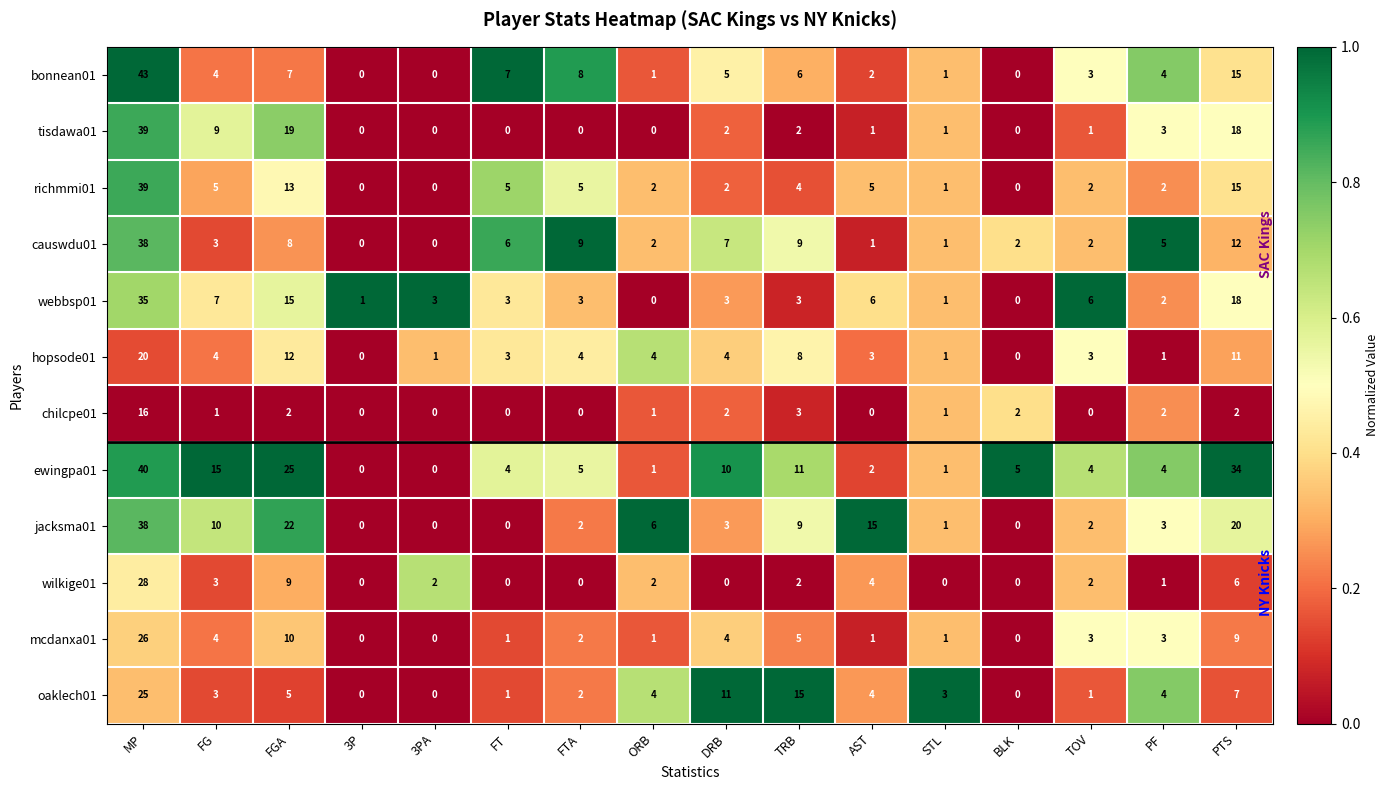

Between FTA and AST, which series saw the biggest shift?

jacksma01